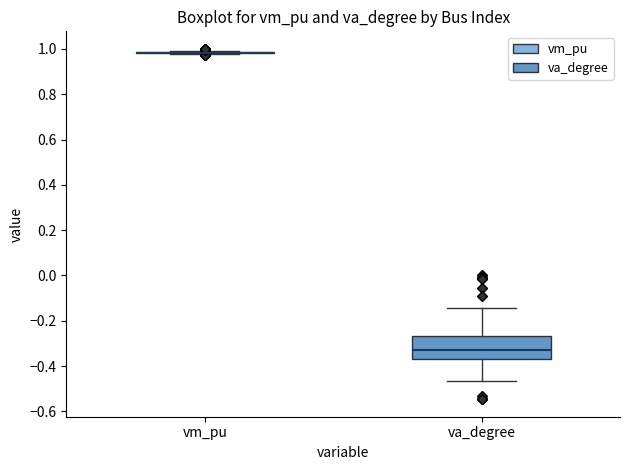

Reading left to right, transcribe this box plot: for each box, give where its median line is, the range the box spans, and where its two whiskers end, as read against the y-axis. The values are not printed on the chart, so give them approximately, as read against the axis.

vm_pu: box collapsed to a line at 0.98, whiskers 0.98 to 1.00
va_degree: median -0.34, box -0.36 to -0.26, whiskers -0.46 to -0.14